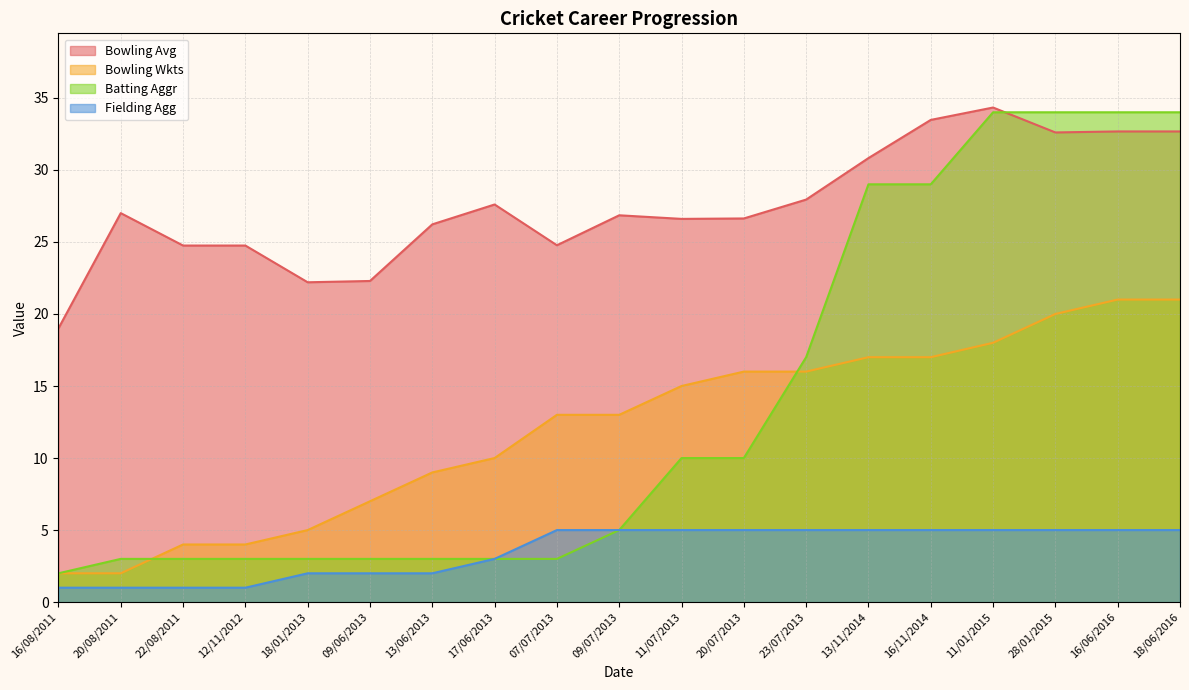

At 22/08/2011, list the series in order from smallest to largest.

Fielding Agg, Batting Aggr, Bowling Wkts, Bowling Avg